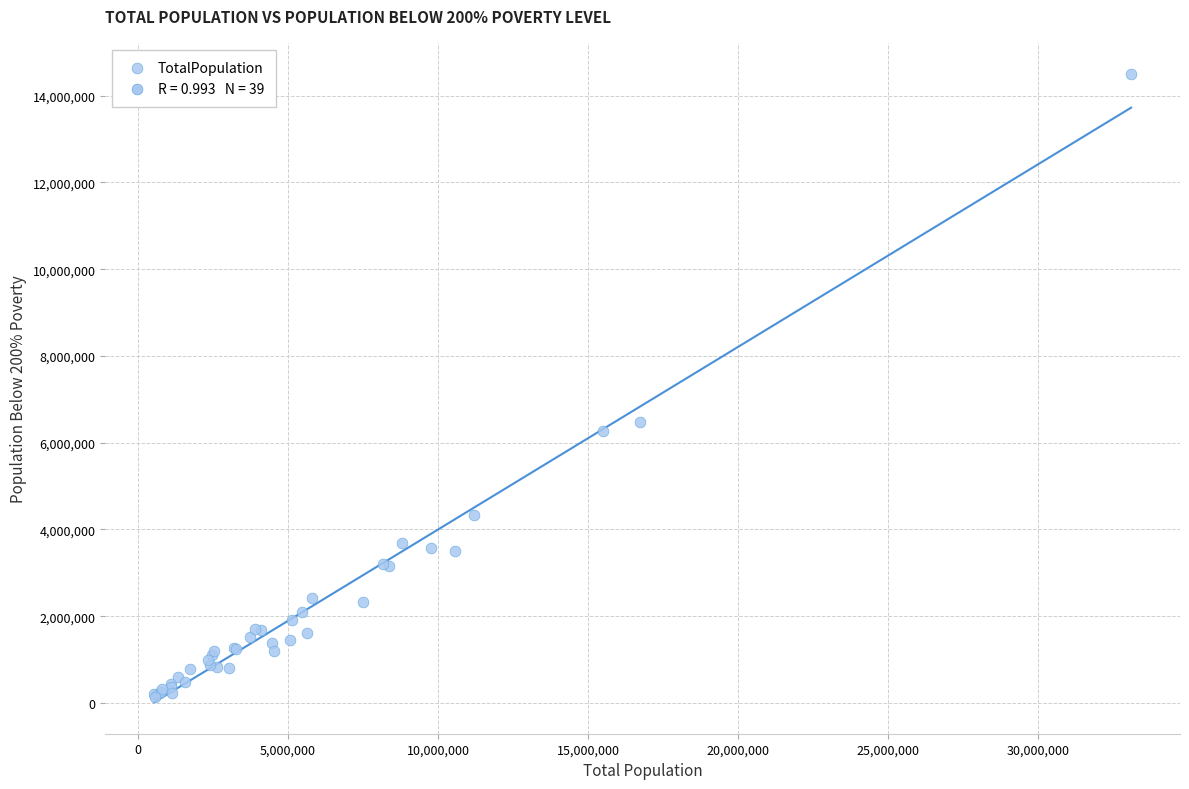

What Y value in the scatter plot is closest to 7319949?

6476698